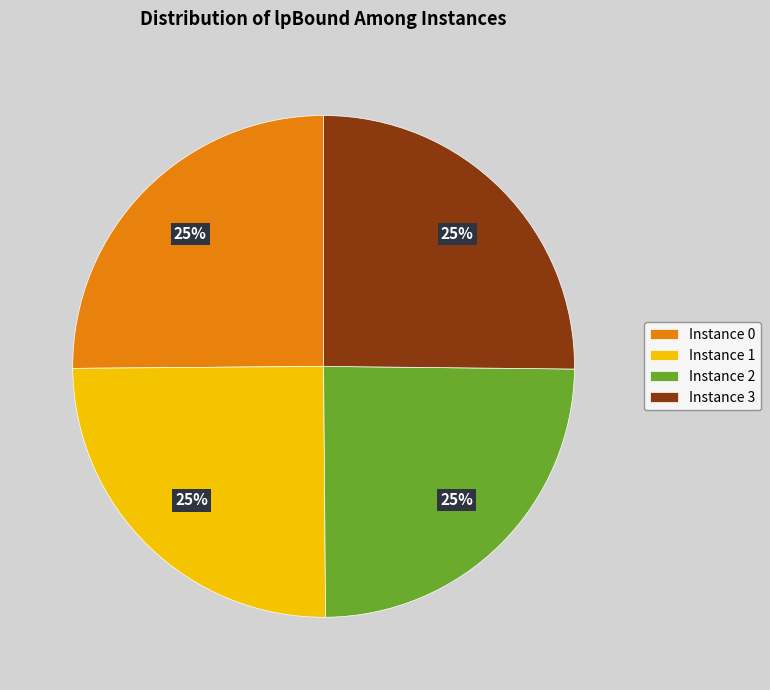

Does Instance 1 represent more than half of the total?

No